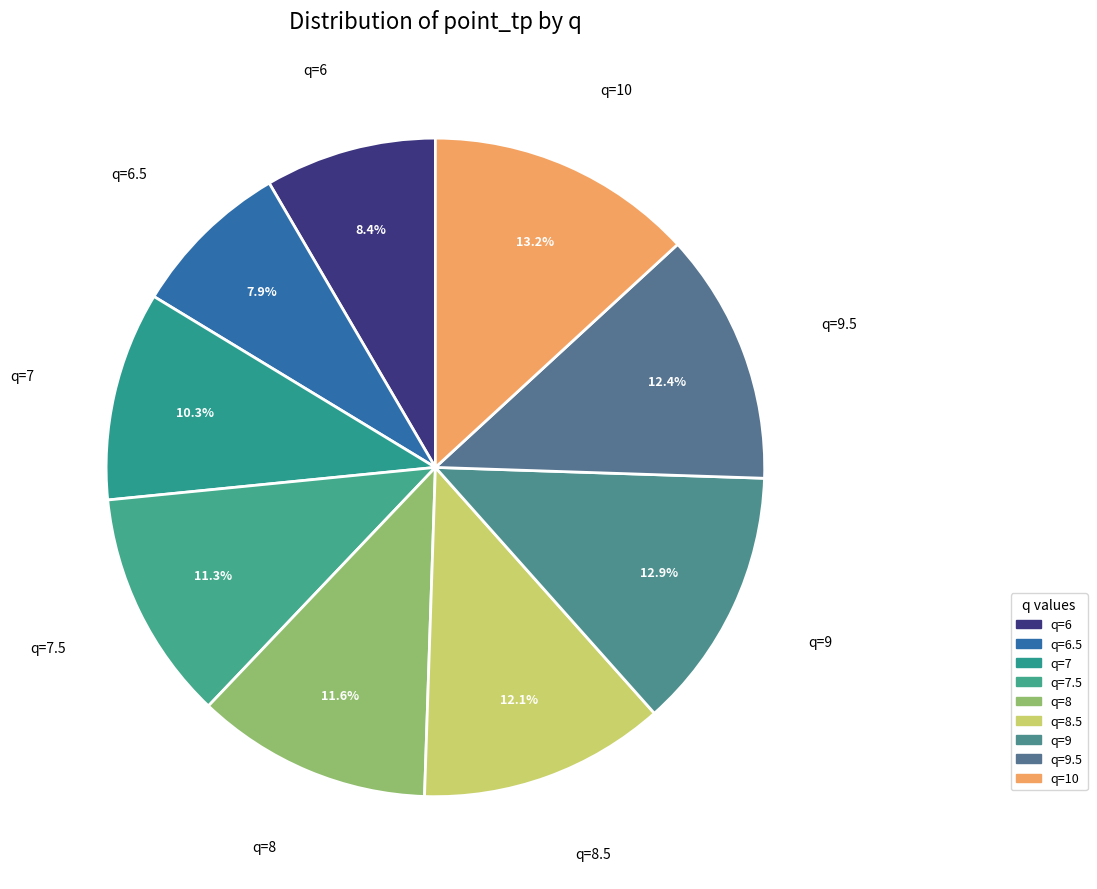

What is the largest slice in the pie chart?

q=10